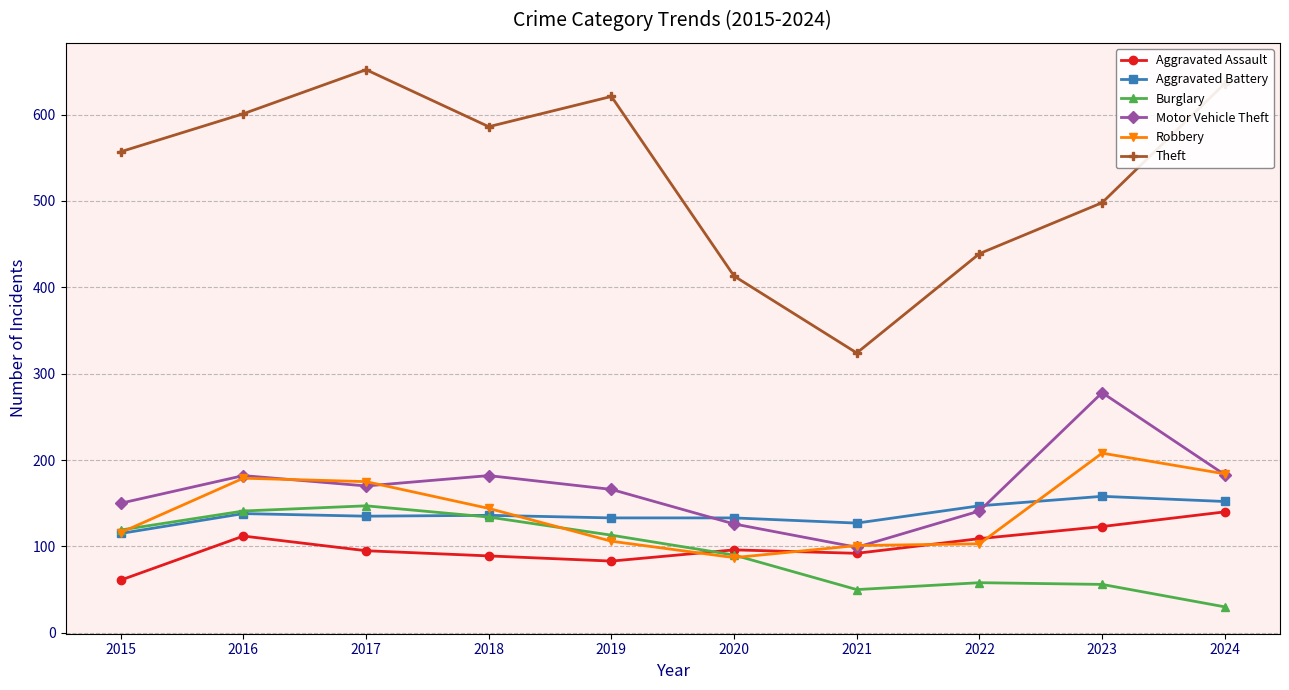

Between 2016 and 2017, which series saw the biggest shift?

Theft